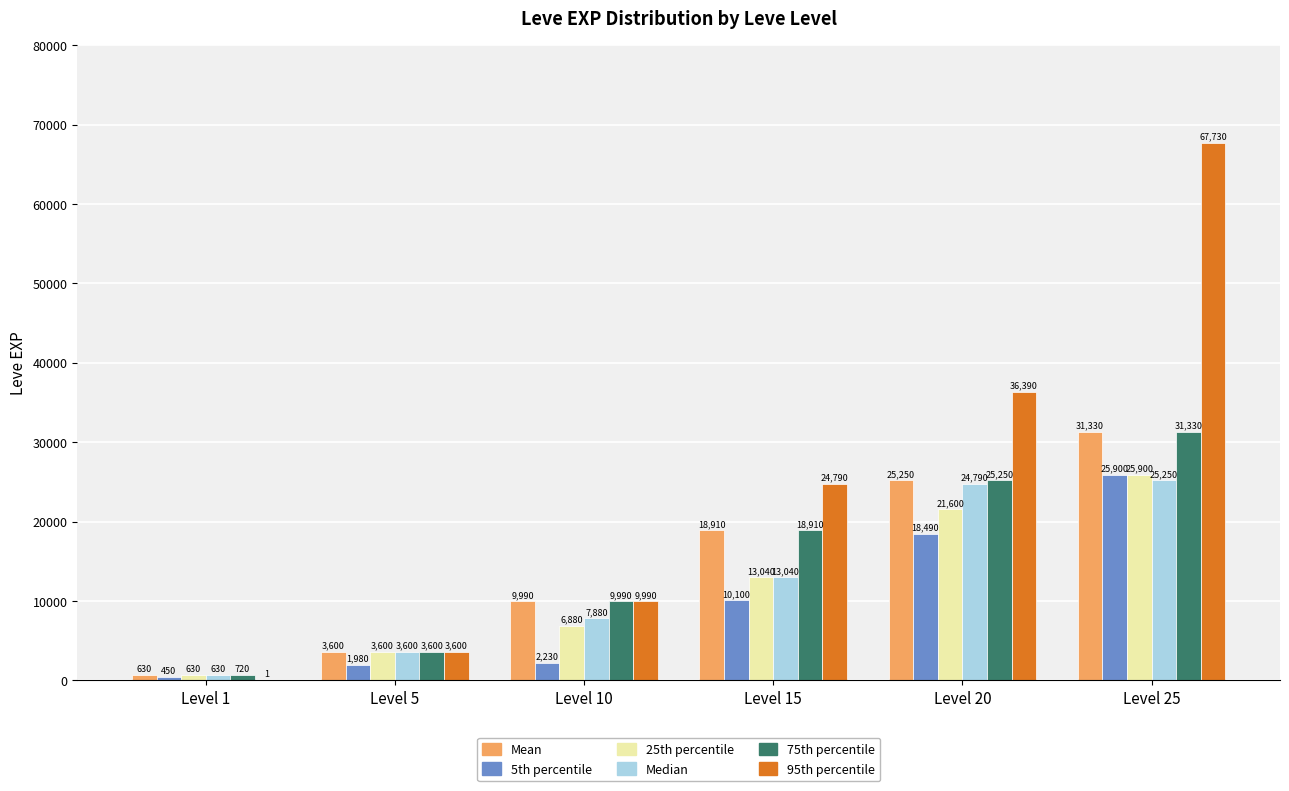

Reading left to right, extract all data points from this chart.

Mean: Level 1=630	Level 5=3600	Level 10=9990	Level 15=18910	Level 20=25250	Level 25=31330
5th percentile: Level 1=450	Level 5=1980	Level 10=2230	Level 15=10100	Level 20=18490	Level 25=25900
25th percentile: Level 1=630	Level 5=3600	Level 10=6880	Level 15=13040	Level 20=21600	Level 25=25900
Median: Level 1=630	Level 5=3600	Level 10=7880	Level 15=13040	Level 20=24790	Level 25=25250
75th percentile: Level 1=720	Level 5=3600	Level 10=9990	Level 15=18910	Level 20=25250	Level 25=31330
95th percentile: Level 1=1	Level 5=3600	Level 10=9990	Level 15=24790	Level 20=36390	Level 25=67730